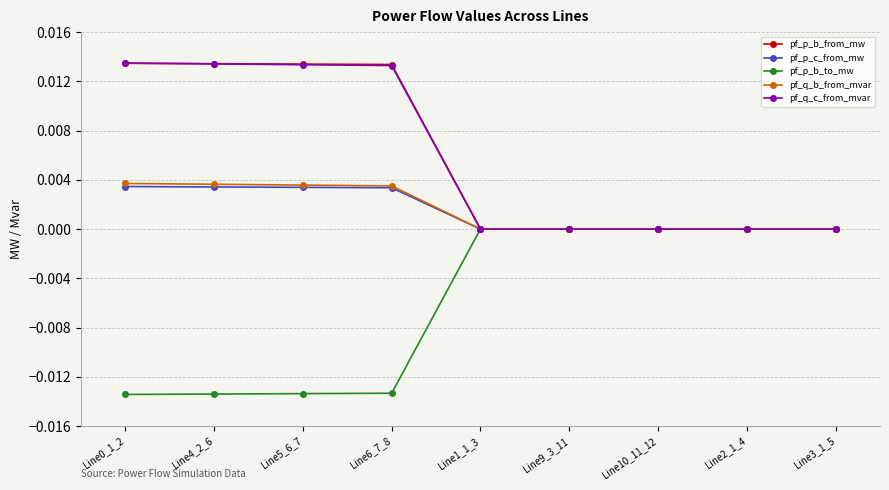

Is the value of pf_q_c_from_mvar at Line10_11_12 greater than the value of pf_p_c_from_mw at Line0_1_2?

No